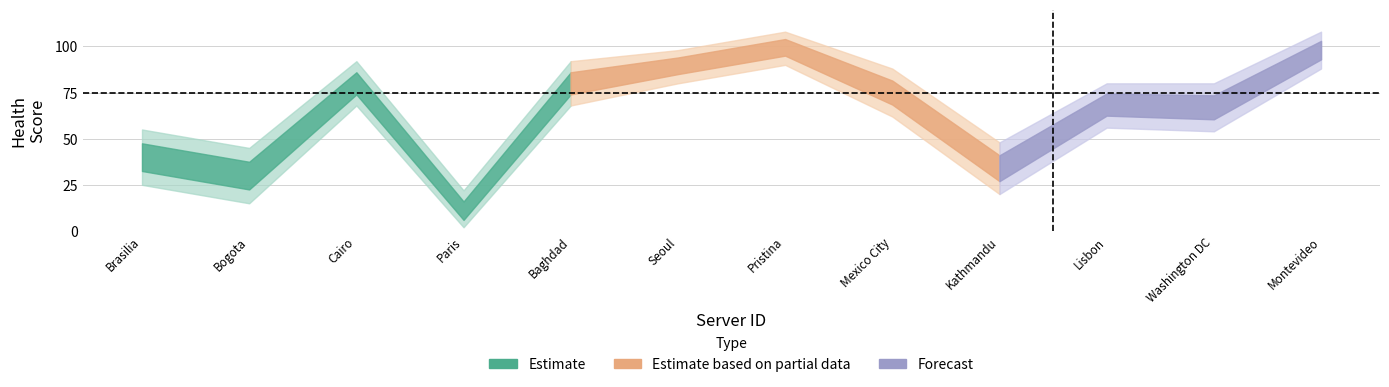

At how many categories does at least one series exceed 44?

11